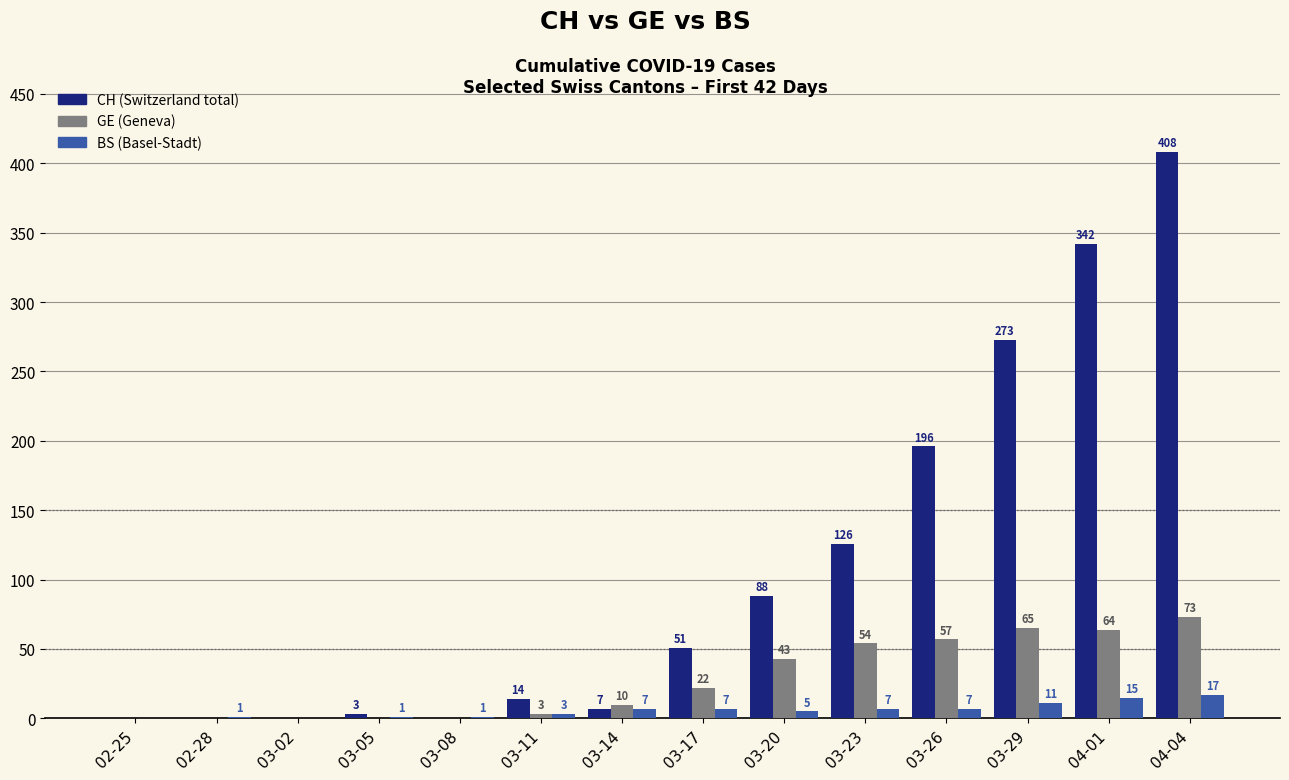

How many groups of bars are there?

14